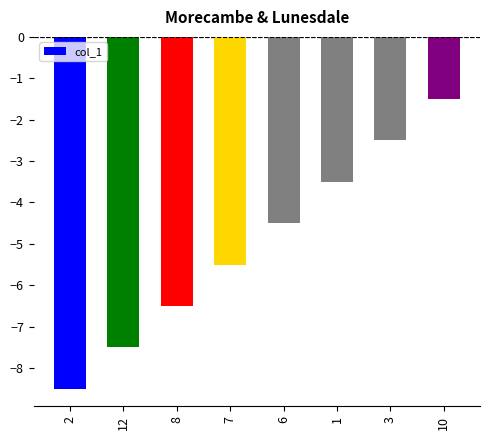

What position from the right is 8?

6